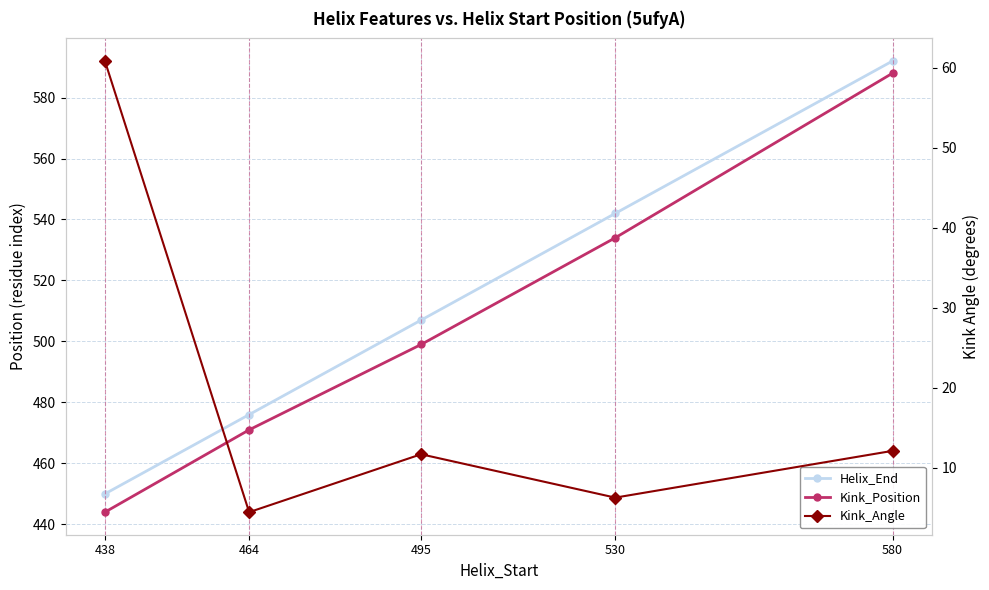

At how many categories does at least one series exceed 585?

1